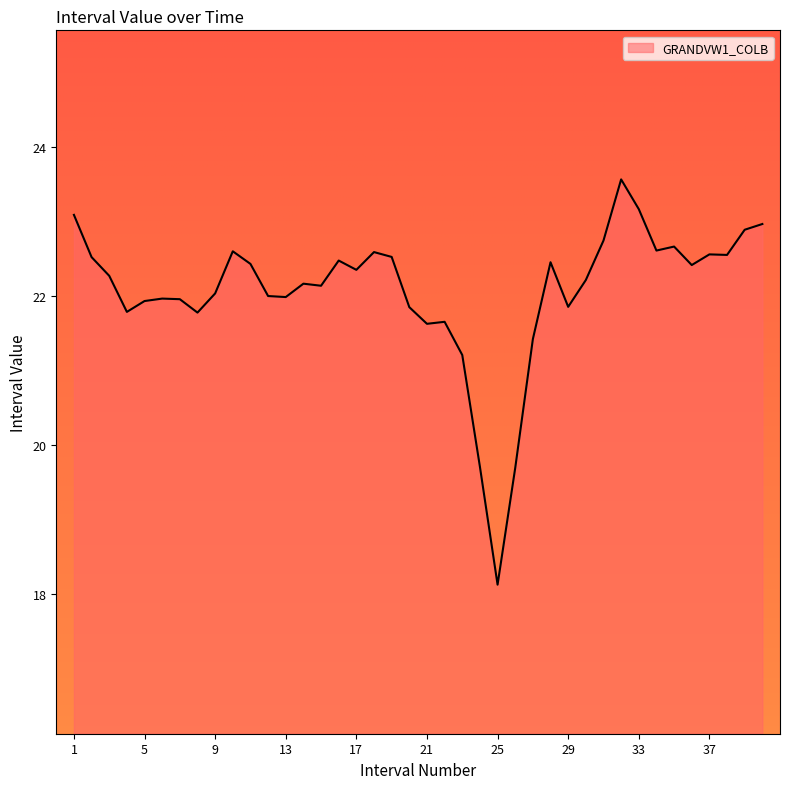

What is the greatest value displayed?

23.6